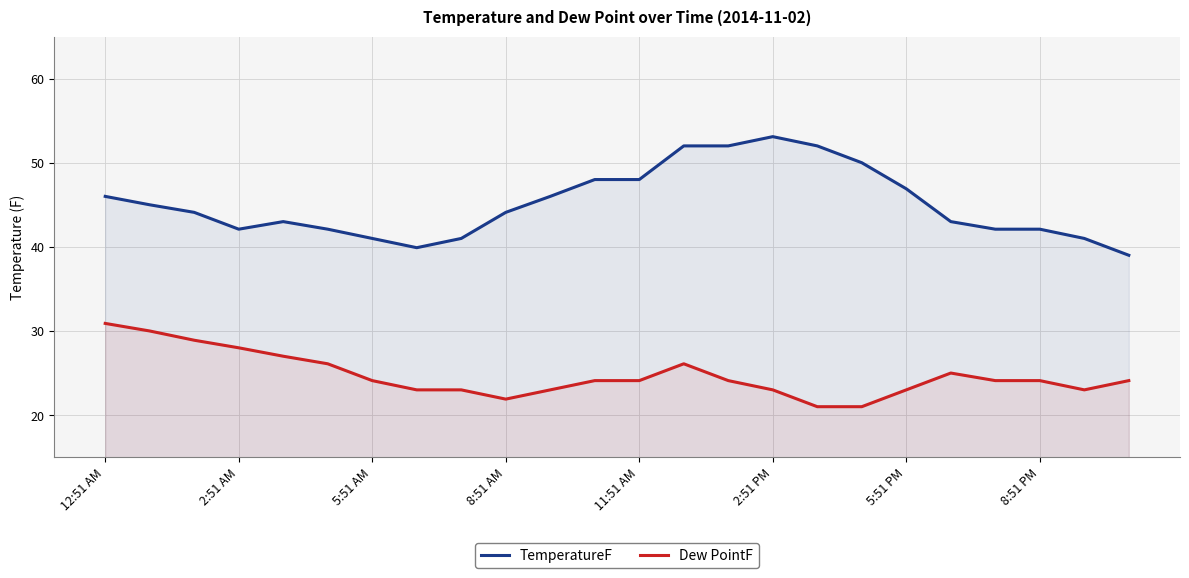

At which label does TemperatureF reach its peak?

2:51 PM